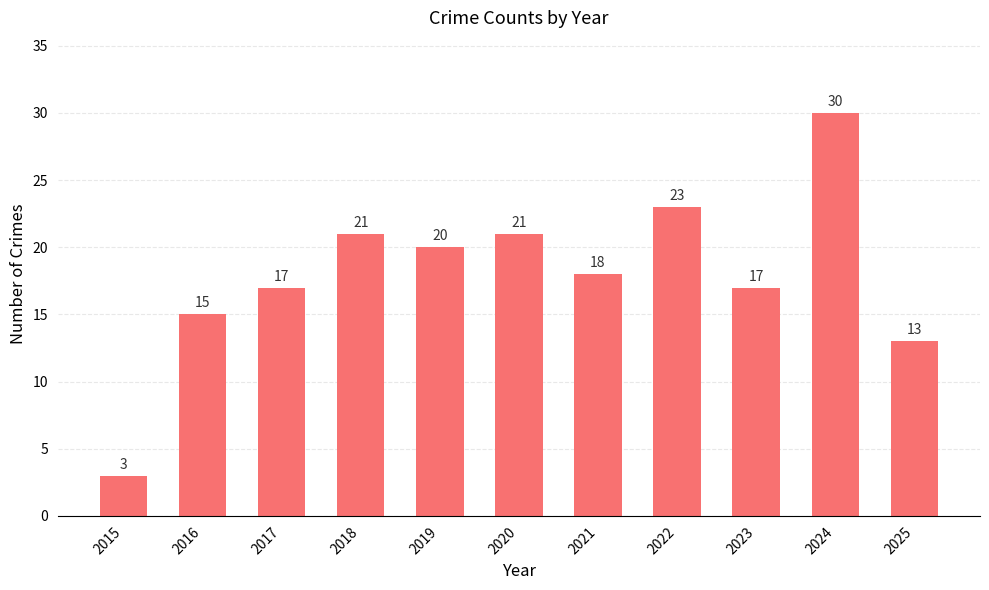

Read the value at 2023, to the nearest 5.

15